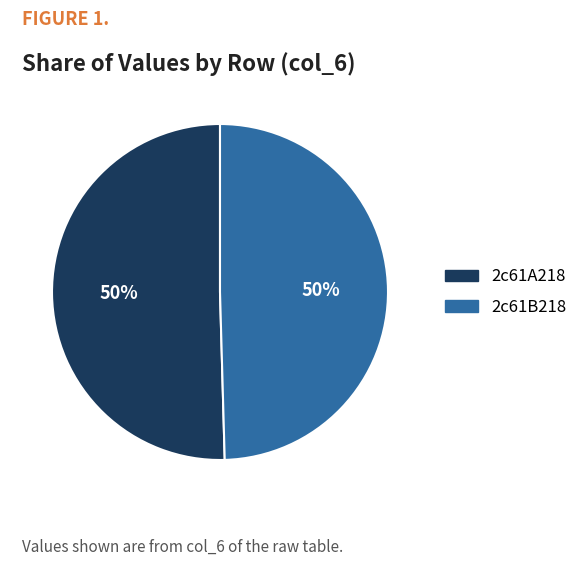

How many slices are in this pie chart?

2